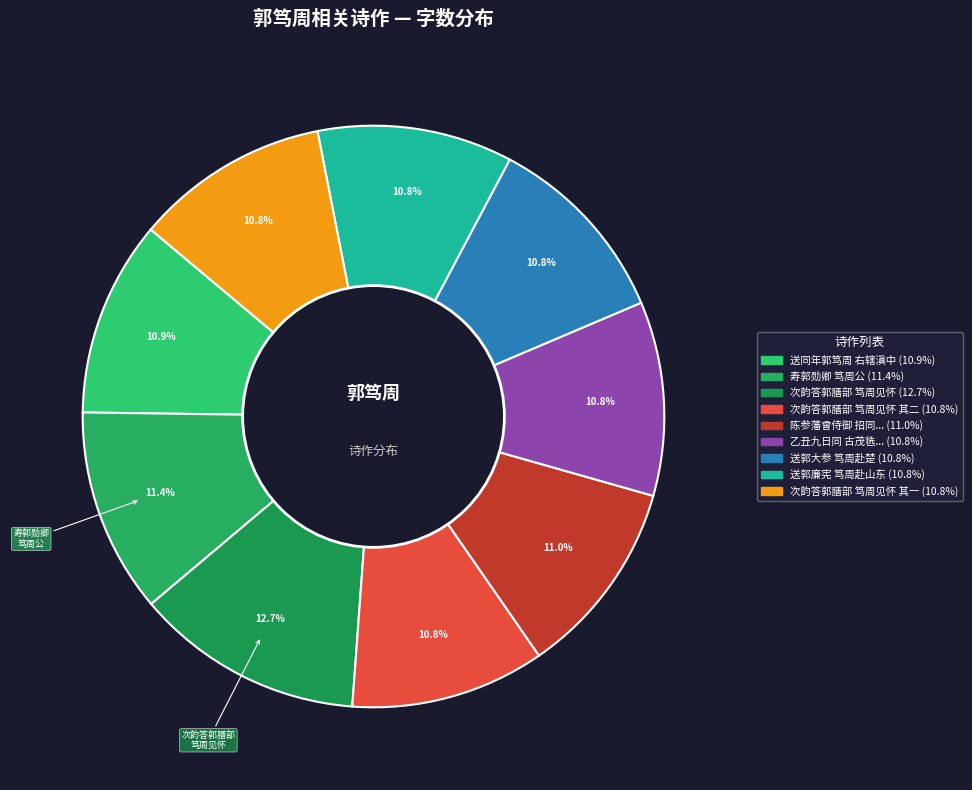

To the nearest percent, what is the average slice percentage?

11%